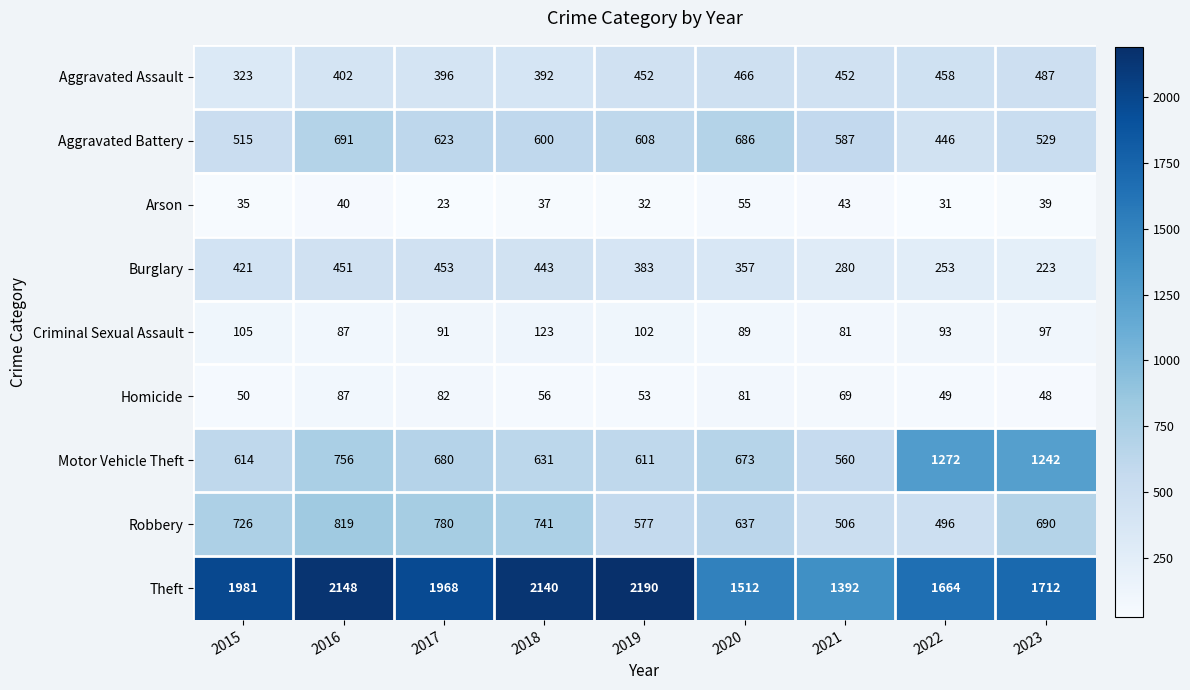

Which series has the largest total across all categories?

Theft